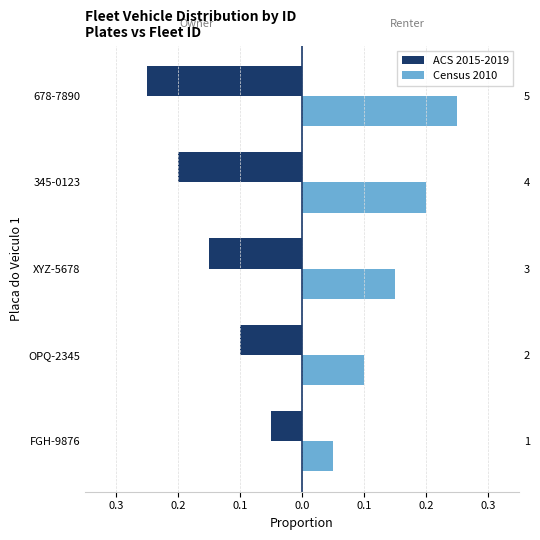

List the series in order of their overall mean, lowest first.

ACS 2015-2019, Census 2010